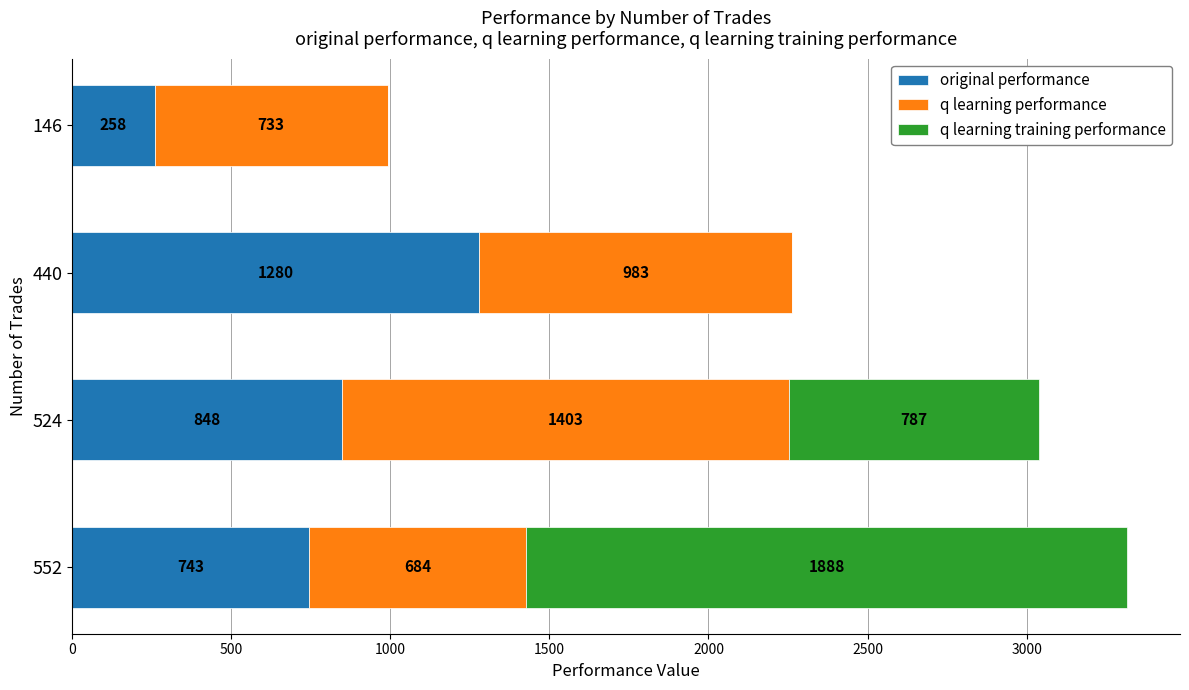

At which category is the sum across all series the highest?

552